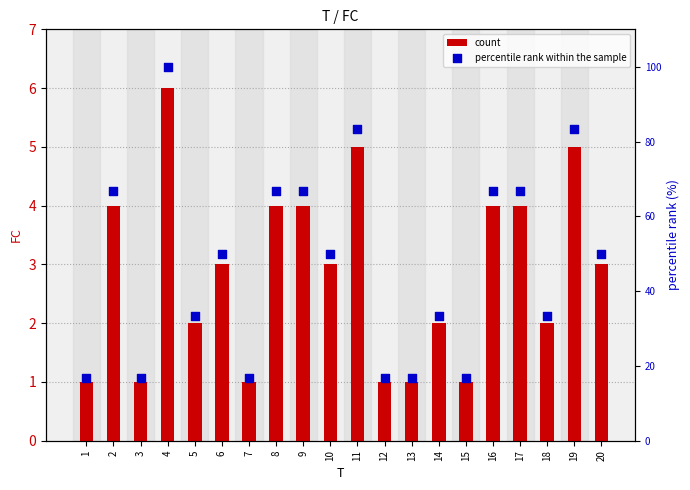

At which category is the sum across all series the highest?

4